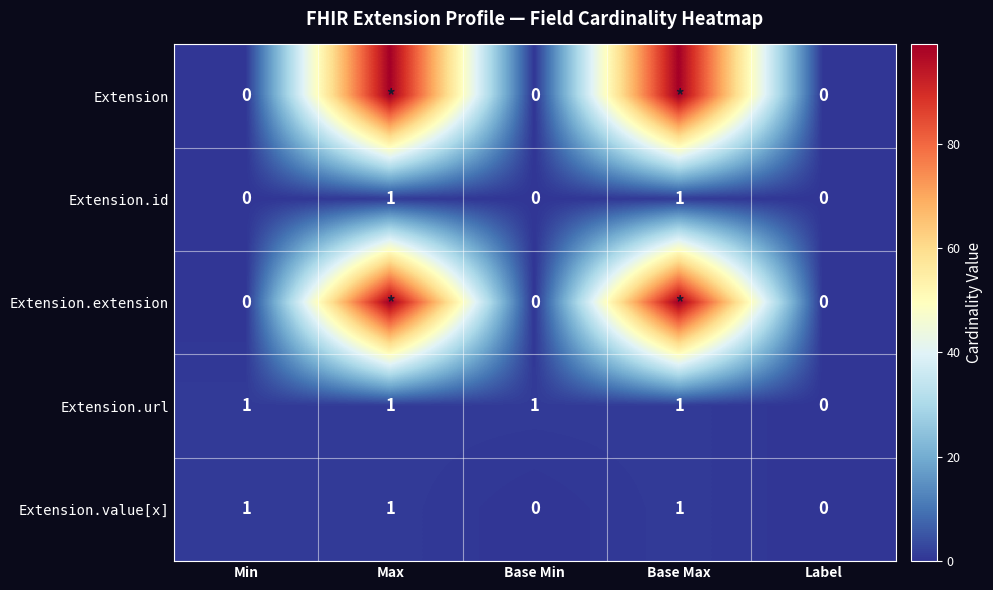

Count the number of categories in the chart.

5